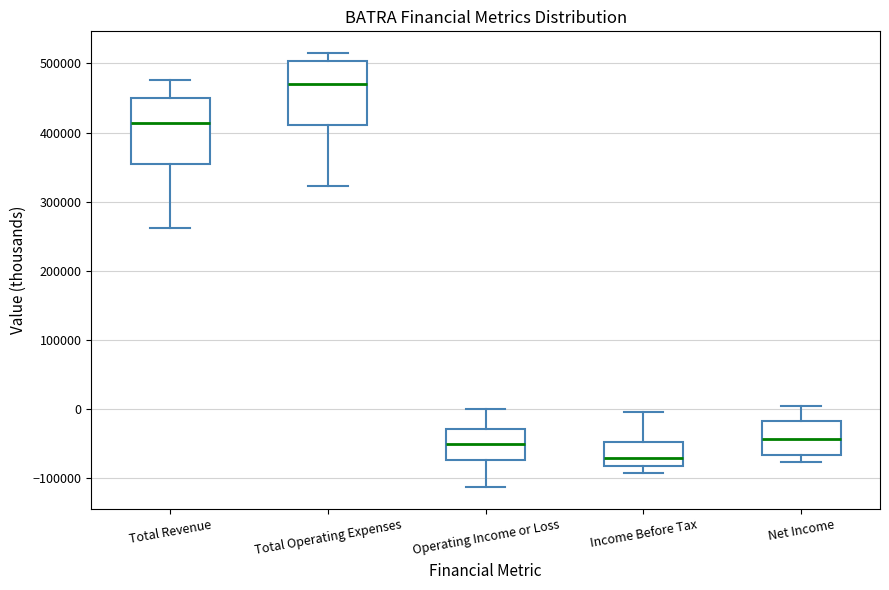

Reading left to right, transcribe this box plot: for each box, give where its median line is, the range the box spans, and where its two whiskers end, as read against the y-axis. The values are not printed on the chart, so give them approximately, as read against the axis.

Total Revenue: median 410000, box 360000 to 450000, whiskers 260000 to 480000
Total Operating Expenses: median 470000, box 410000 to 500000, whiskers 320000 to 520000
Operating Income or Loss: median -50000, box -70000 to -30000, whiskers -110000 to 0
Income Before Tax: median -70000, box -80000 to -50000, whiskers -90000 to 0
Net Income: median -40000, box -70000 to -20000, whiskers -80000 to 10000